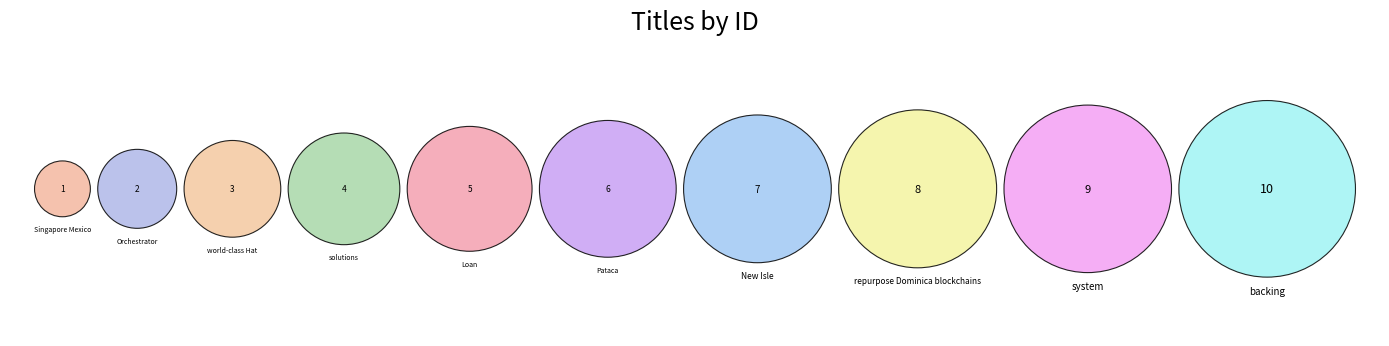

How much of the chart is everything except Pataca?

89.1%